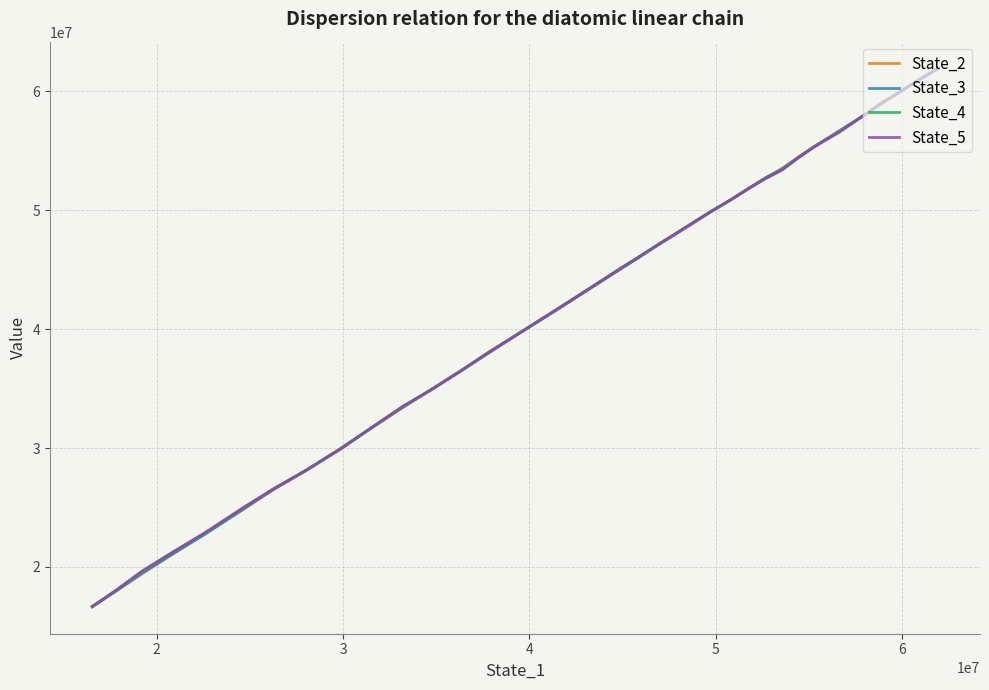

Which series has the largest total across all categories?

State_5